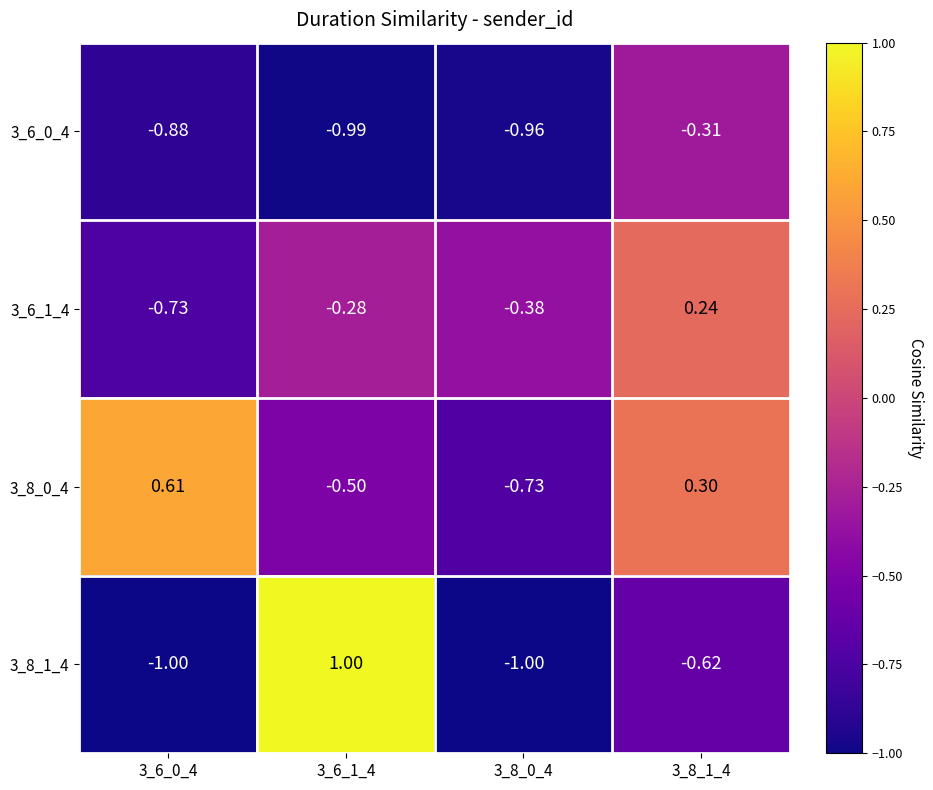

At which category is the sum across all series the highest?

3_8_1_4